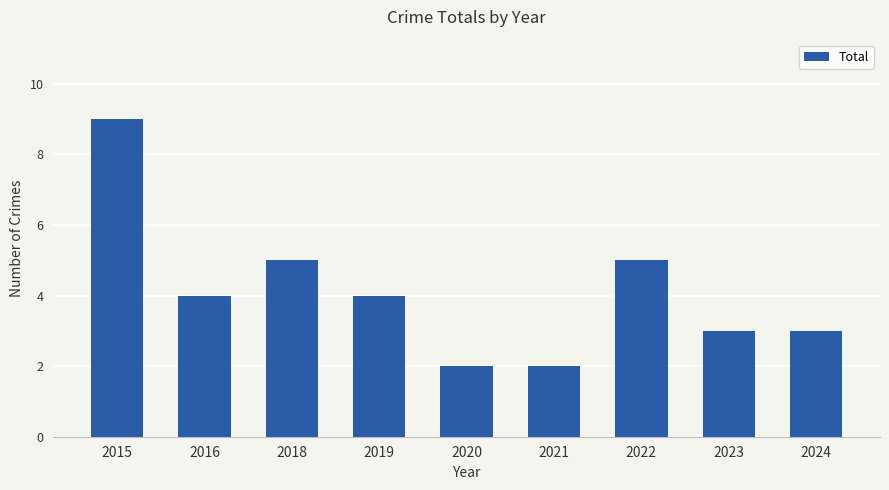

True or false: the data shows 4 at 2016.

True